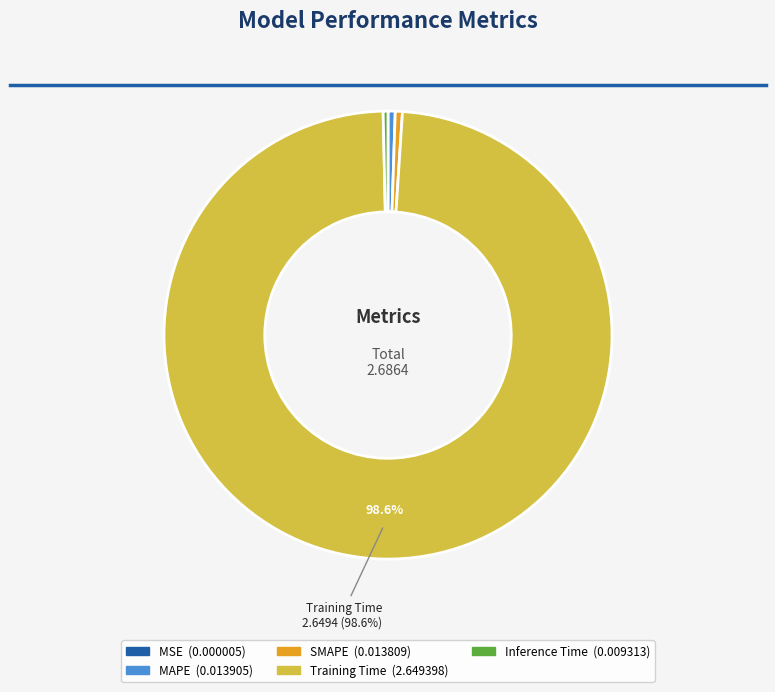

Combined, do Inference Time and SMAPE account for over 50%?

No